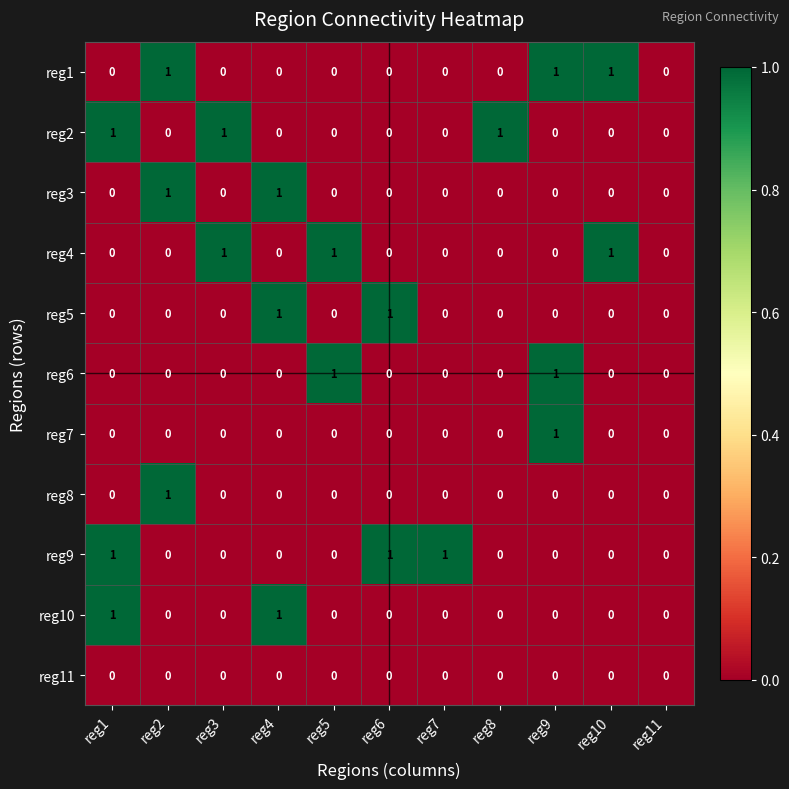

True or false: reg10 has a value of 0 at reg7.

True